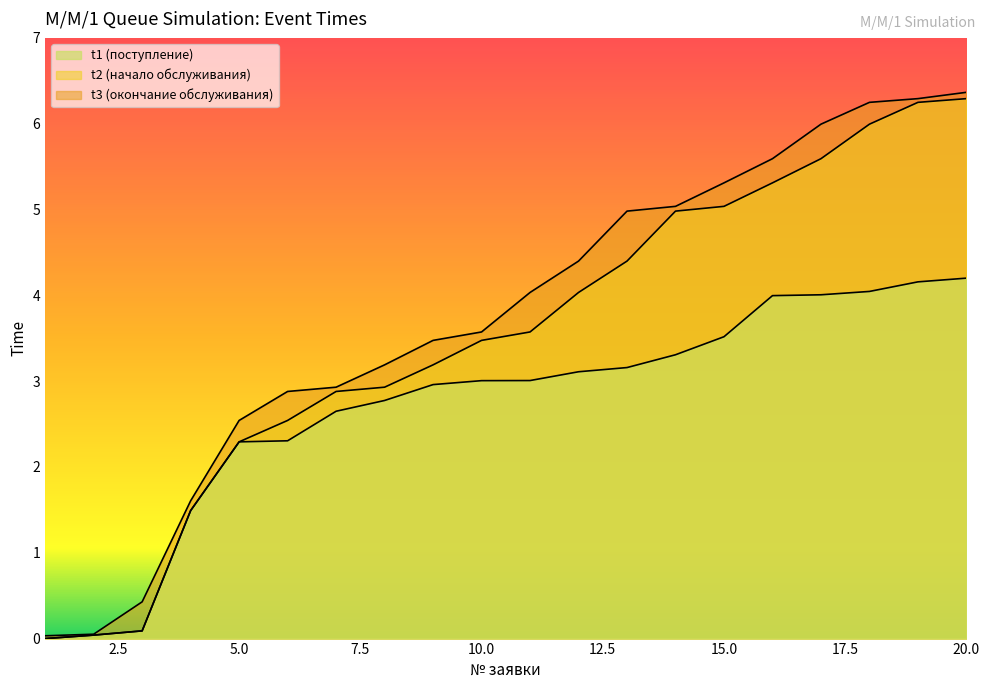

Reading right to left, list all the values displayed in this chart.

t1: 4.2	4.2	4.0	4.0	4.0	3.5	3.3	3.2	3.1	3.0	3.0	3.0	2.8	2.6	2.3	2.3	1.5	0.1	0.0	0.0
t2: 6.3	6.2	6.0	5.6	5.3	5.0	5.0	4.4	4.0	3.6	3.5	3.2	2.9	2.9	2.5	2.3	1.5	0.1	0.0	0.0
t3: 6.4	6.3	6.2	6.0	5.6	5.3	5.0	5.0	4.4	4.0	3.6	3.5	3.2	2.9	2.9	2.5	1.6	0.4	0.1	0.0